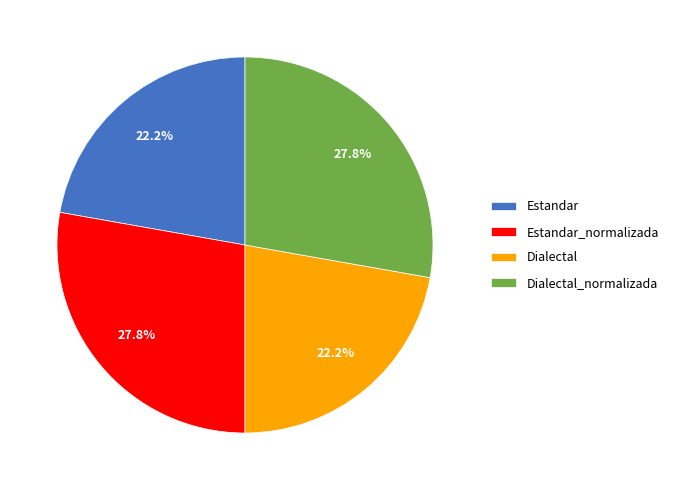

Between Estandar_normalizada and Estandar, which is larger?

Estandar_normalizada